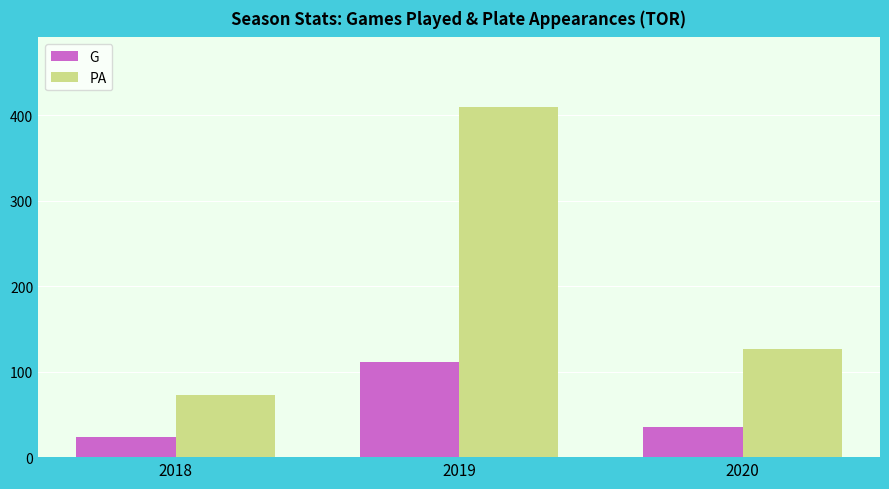

What is the difference between the highest and lowest values at 2020?

92